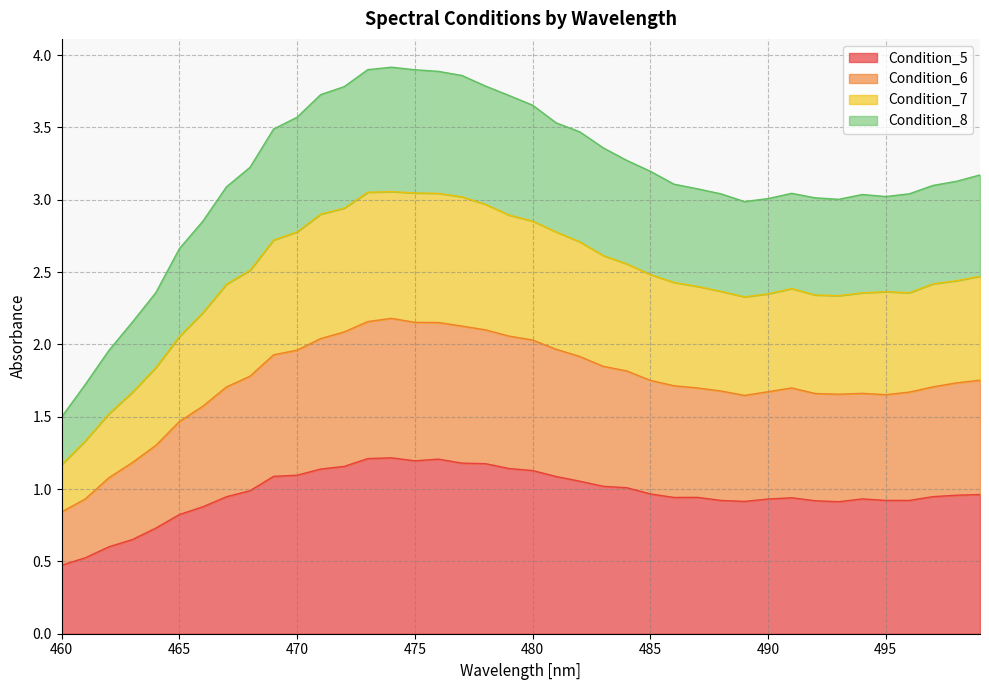

How many distinct data groups are displayed?

4